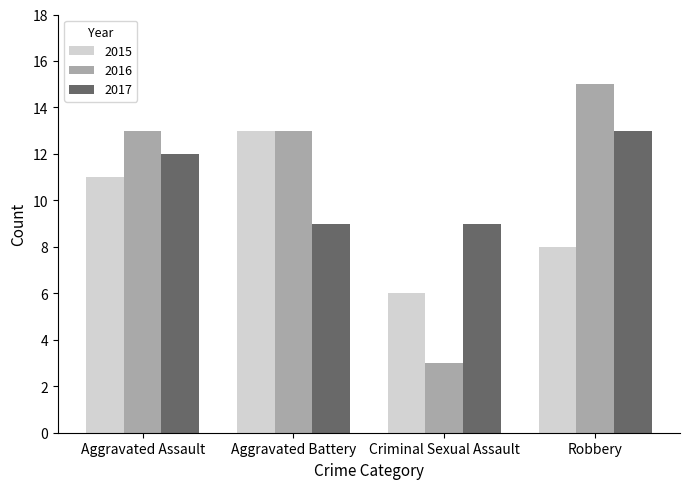

Is the value of 2017 at Criminal Sexual Assault greater than the value of 2015 at Robbery?

Yes